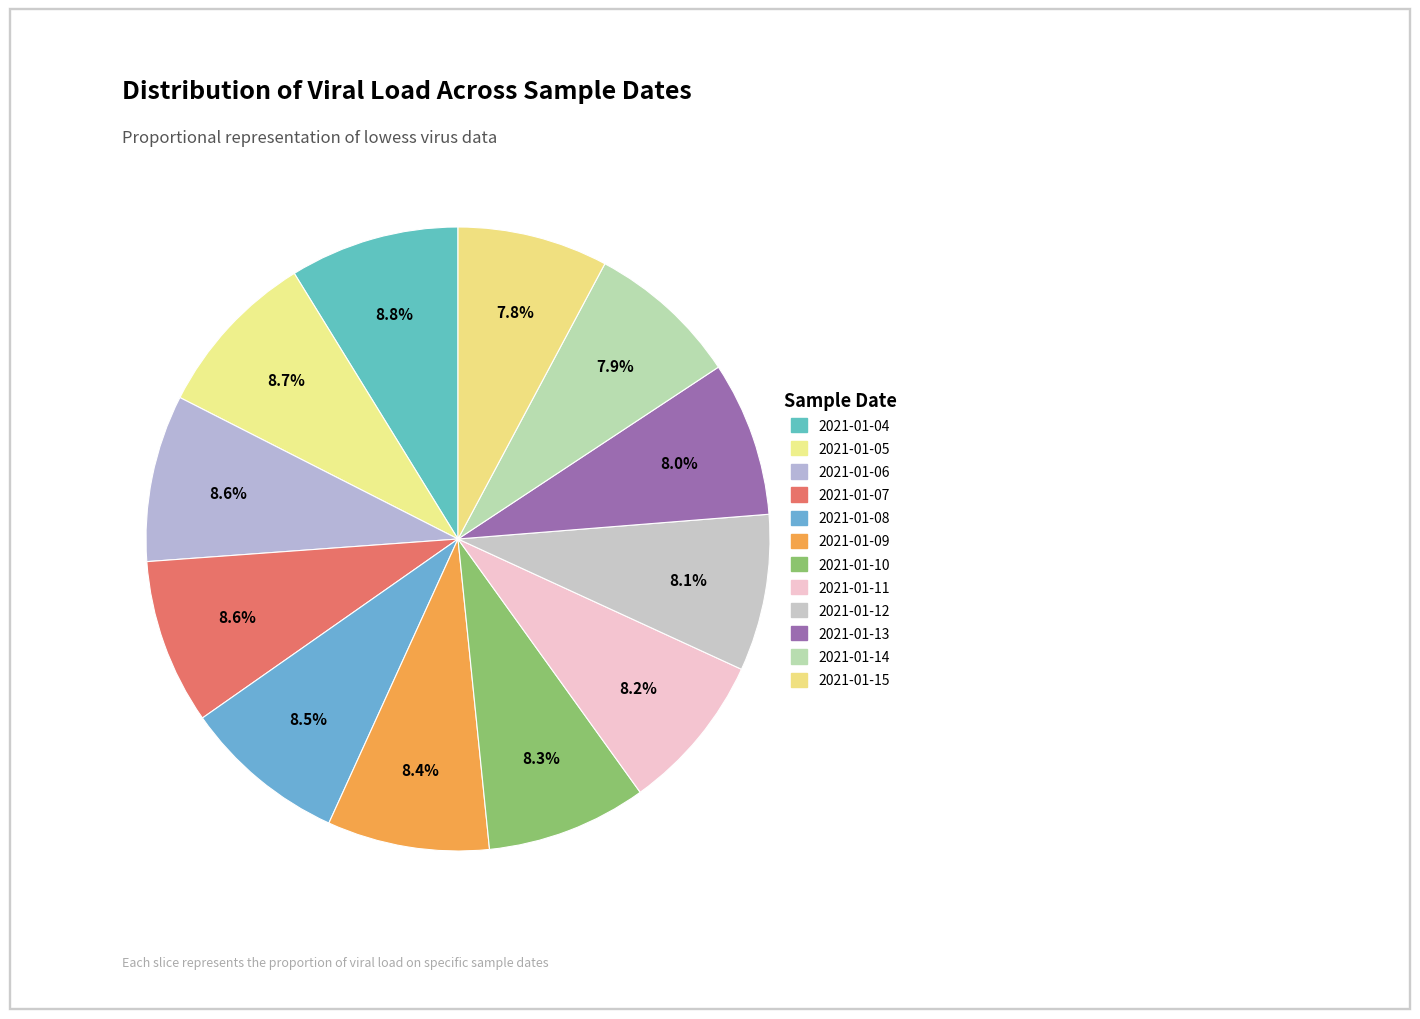

What is the change in value from 2021-01-08 to 2021-01-12?

-3584476.1